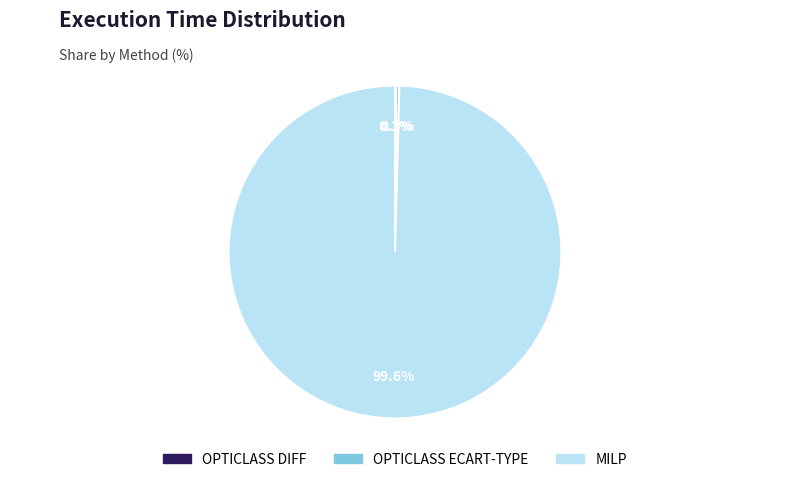

How much of the chart is everything except MILP?

0.4%